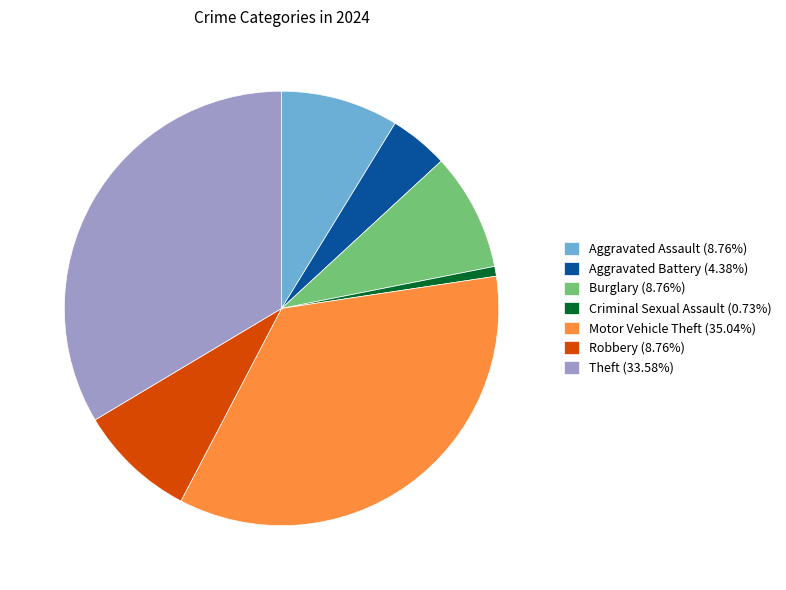

What is the ratio of the value at Robbery to the value at Burglary?

1.0